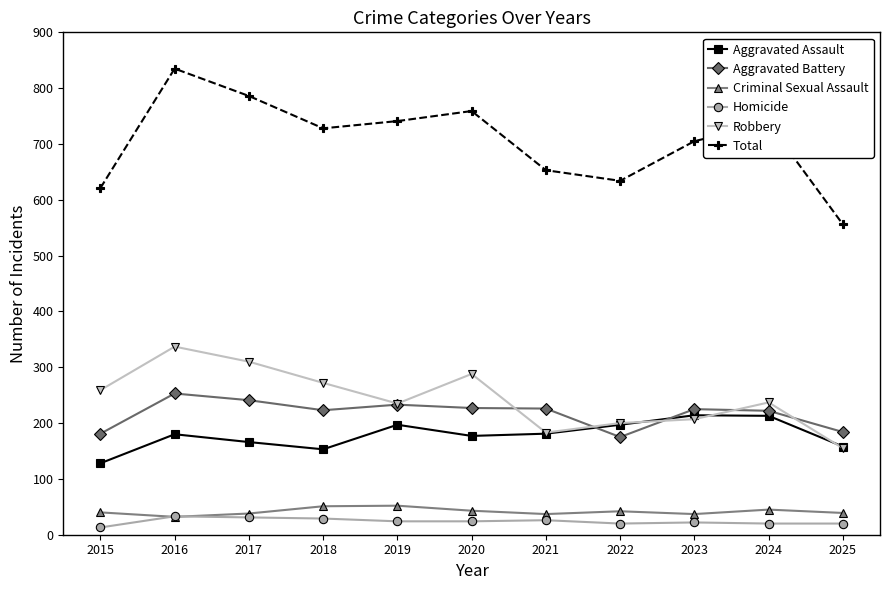

Is the value of Aggravated Assault at 2019 greater than the value of Homicide at 2021?

Yes